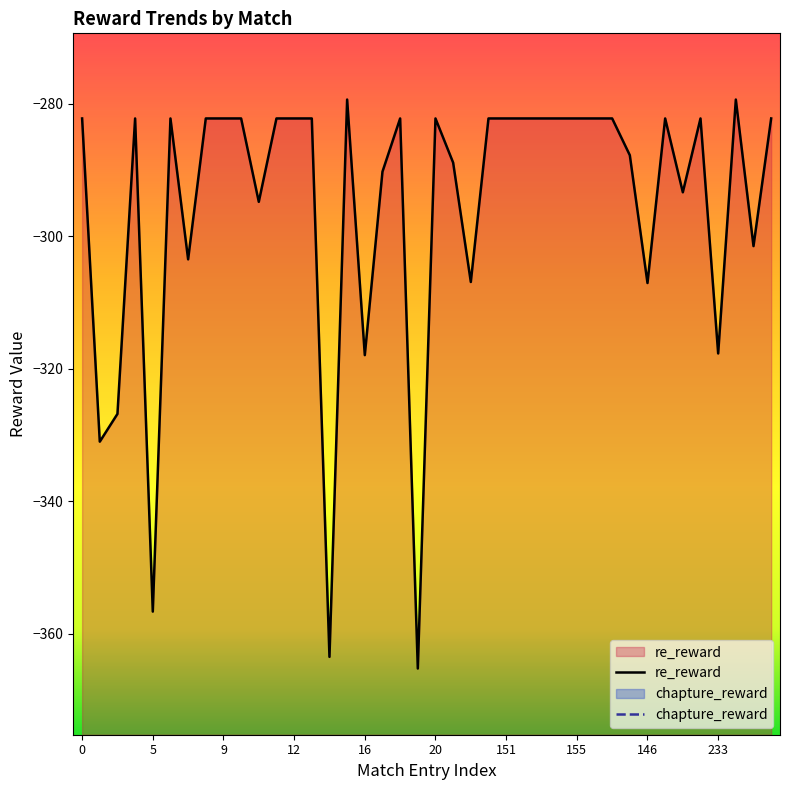

At which category does chapture_reward reach its first local valley?

9